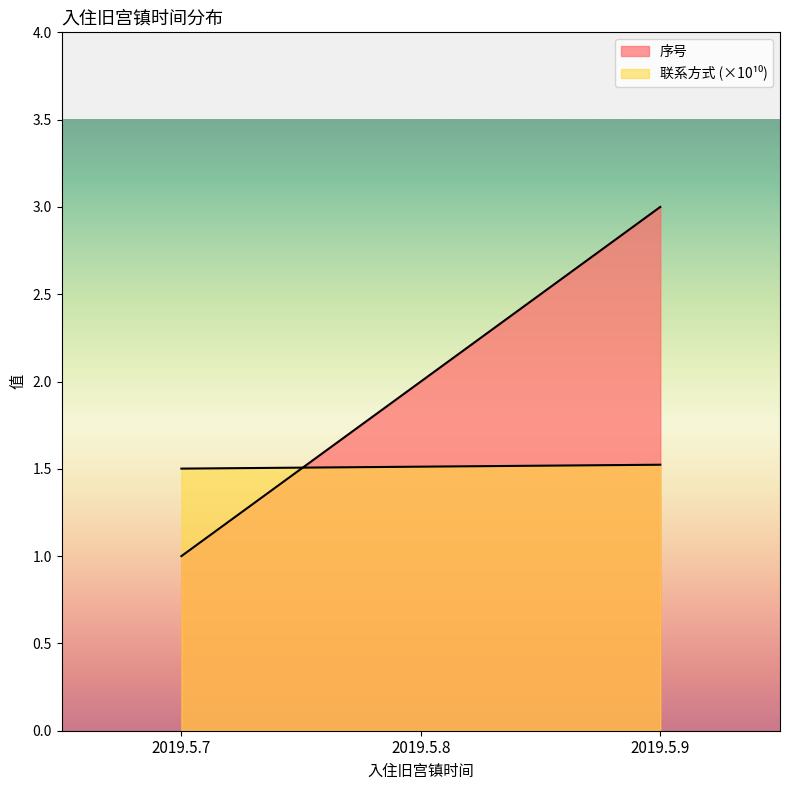

What is the difference between the maximum and minimum values in the 序号 series?

2.0